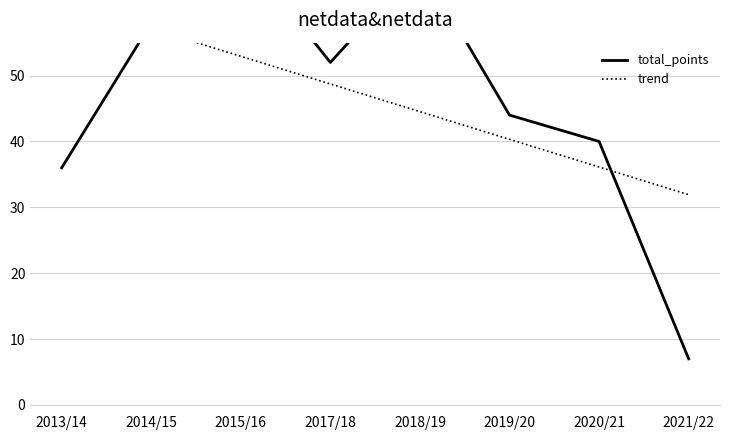

Reading right to left, extract all data points from this chart.

total_points: 7.0	40.0	44.0	67.0	52.0	69.0	58.0	36.0
trend: 31.9	36.1	40.3	44.5	48.7	52.9	57.1	61.3